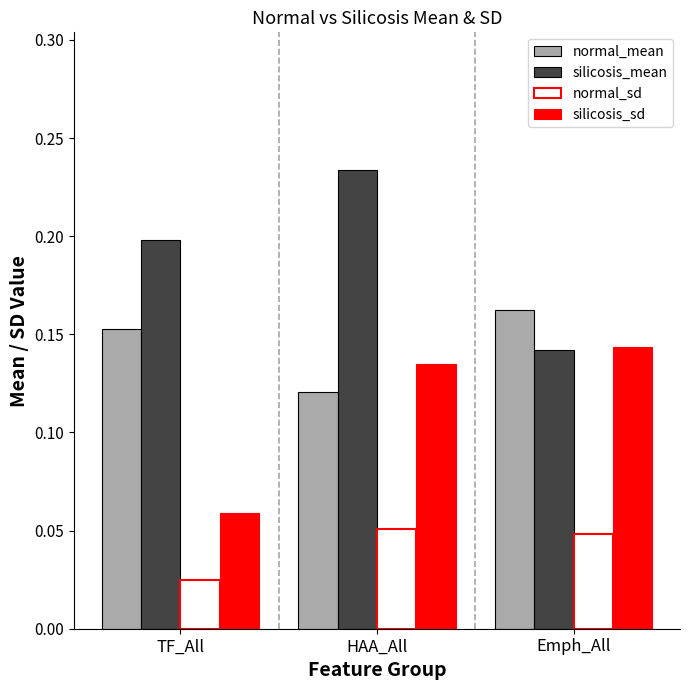

What is the total value across all series at HAA_All?

0.5